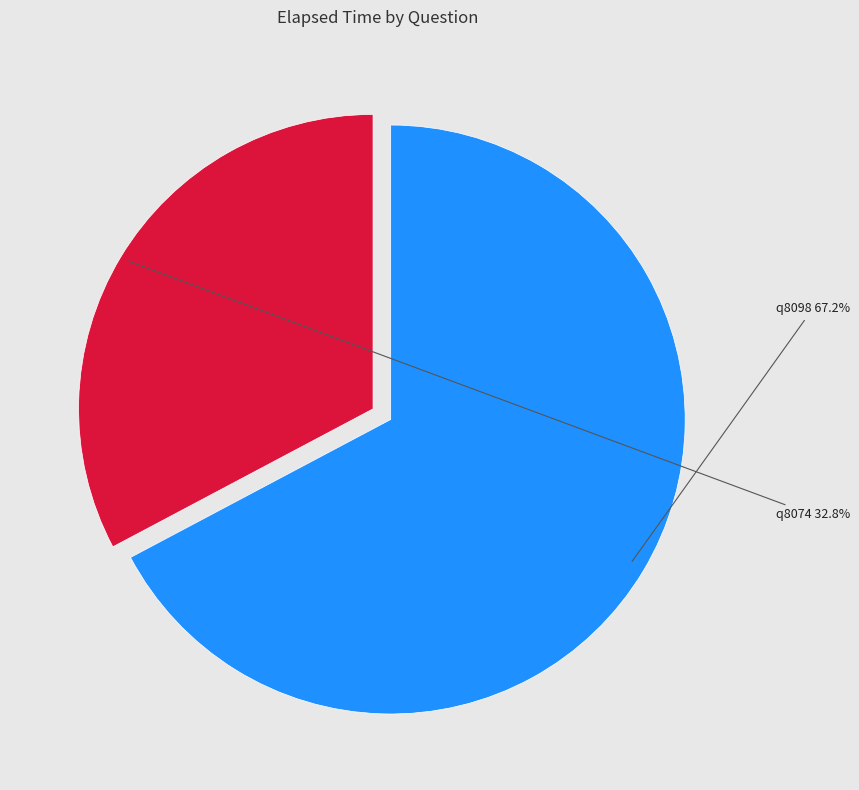

Count the number of slices in the pie.

2